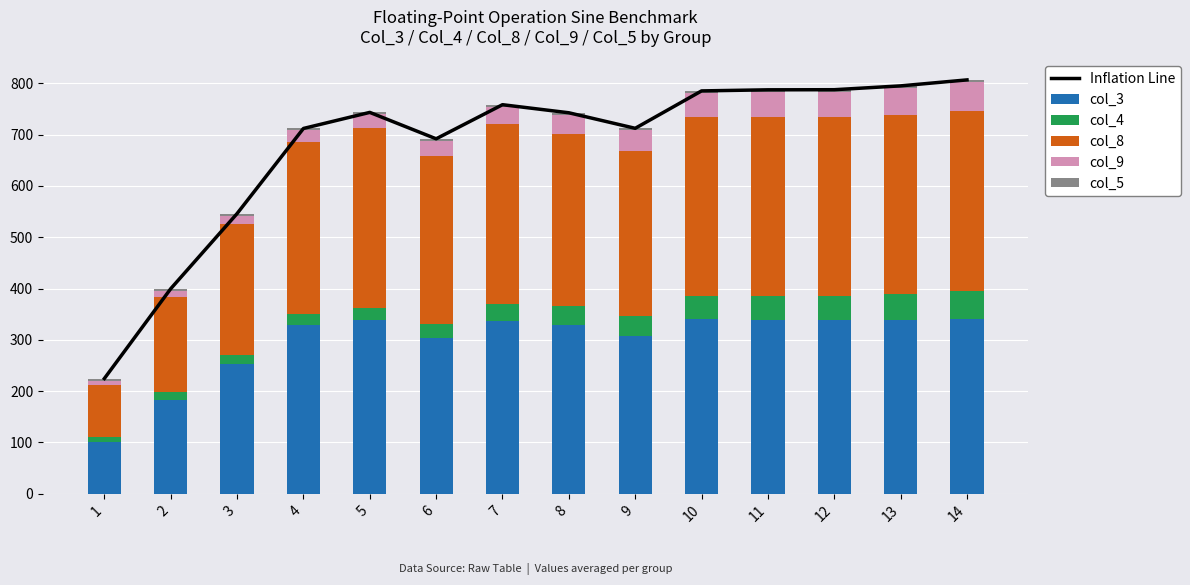

Count the number of categories in the chart.

14